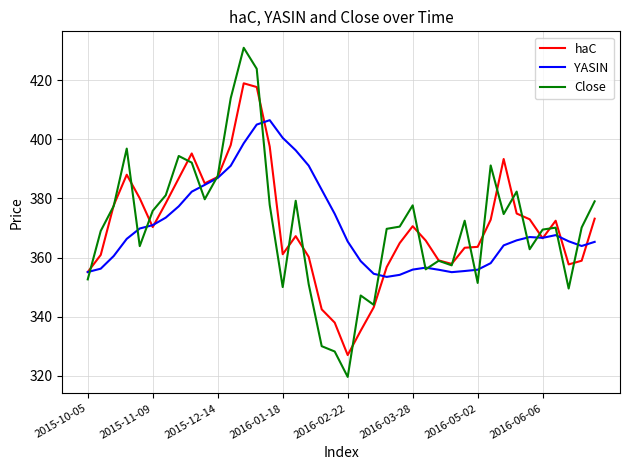

What is the minimum value shown in the chart?

319.6